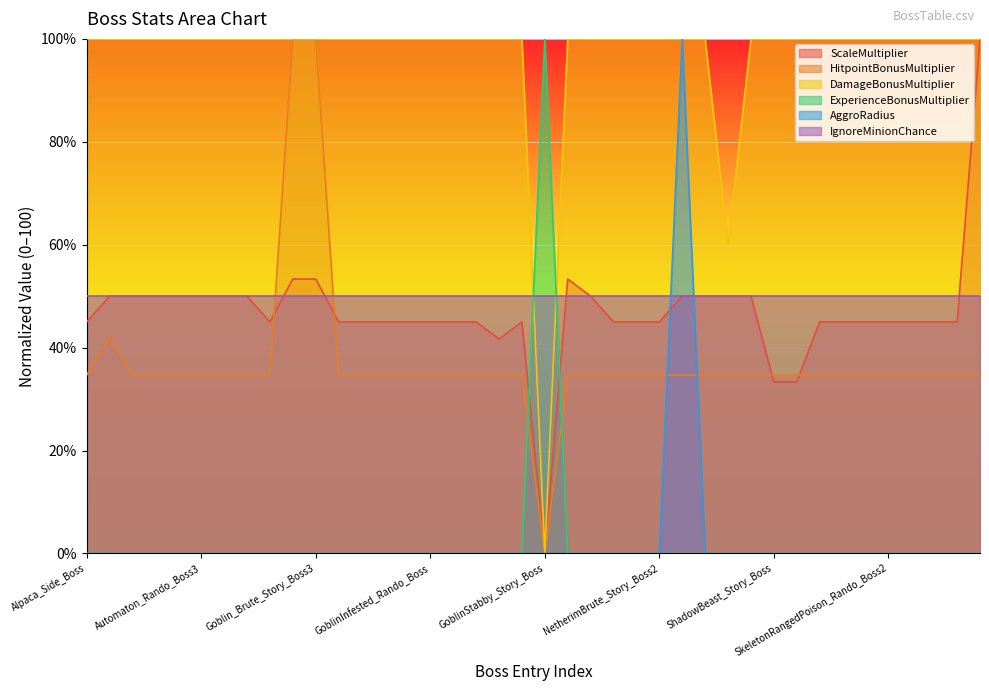

True or false: ExperienceBonusMultiplier has more than 1 points higher than both neighbors.

False